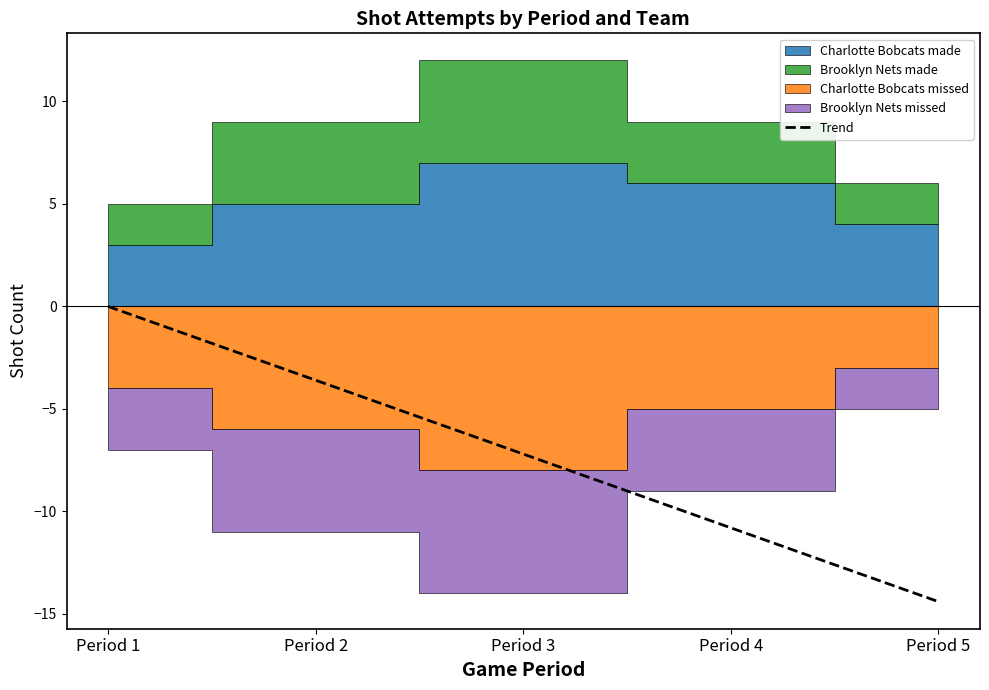

True or false: there are more than 1 points higher than both neighbors.

False